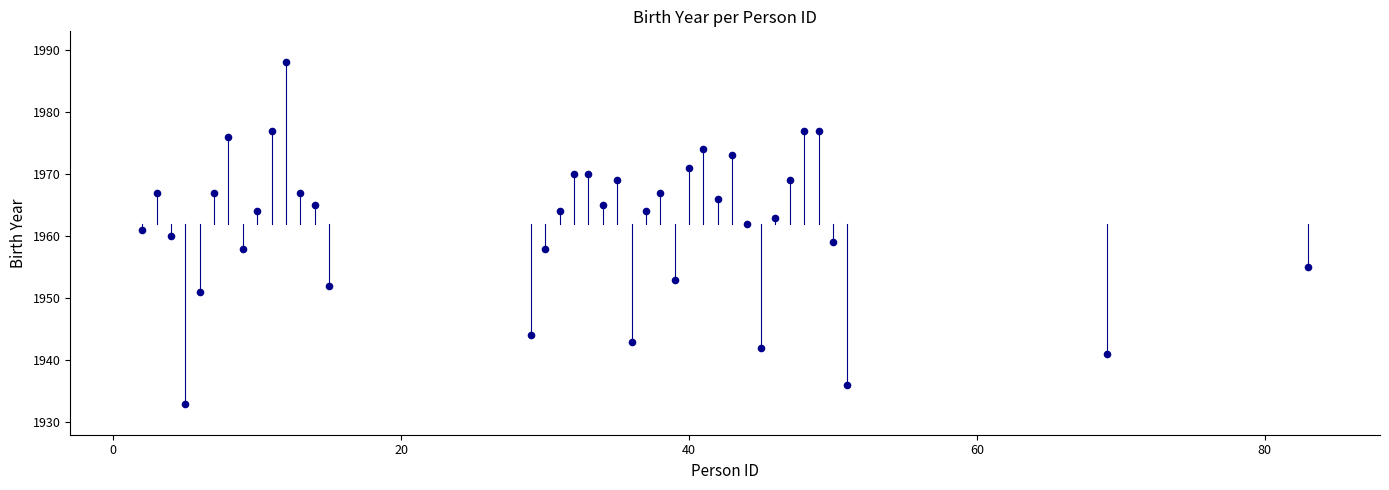

What is the range of X values (max minus min)?

81